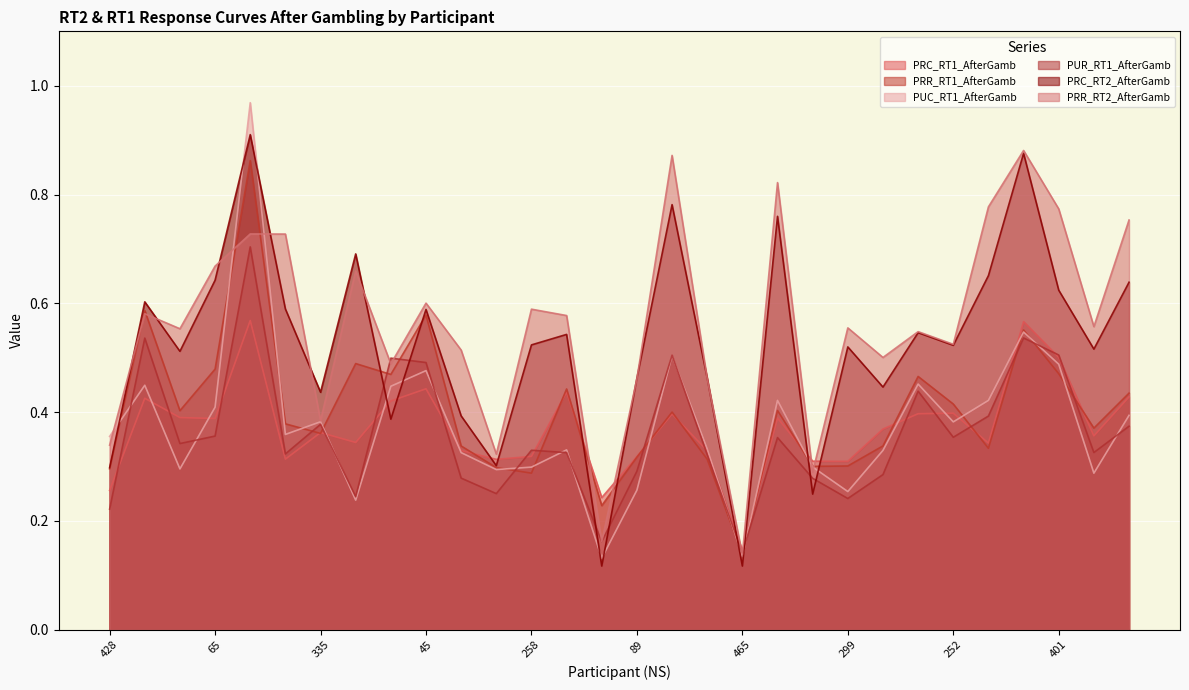

Is the value of PRC_RT1_AfterGamb at 465 greater than the value of PRR_RT1_AfterGamb at 451?

No